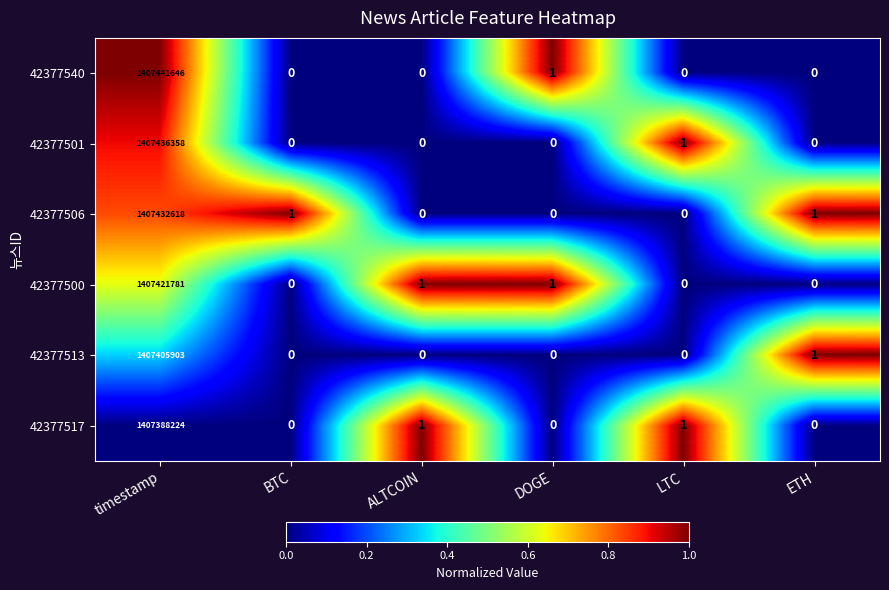

Rank the series by their maximum value, from highest to lowest.

42377540, 42377501, 42377506, 42377500, 42377513, 42377517